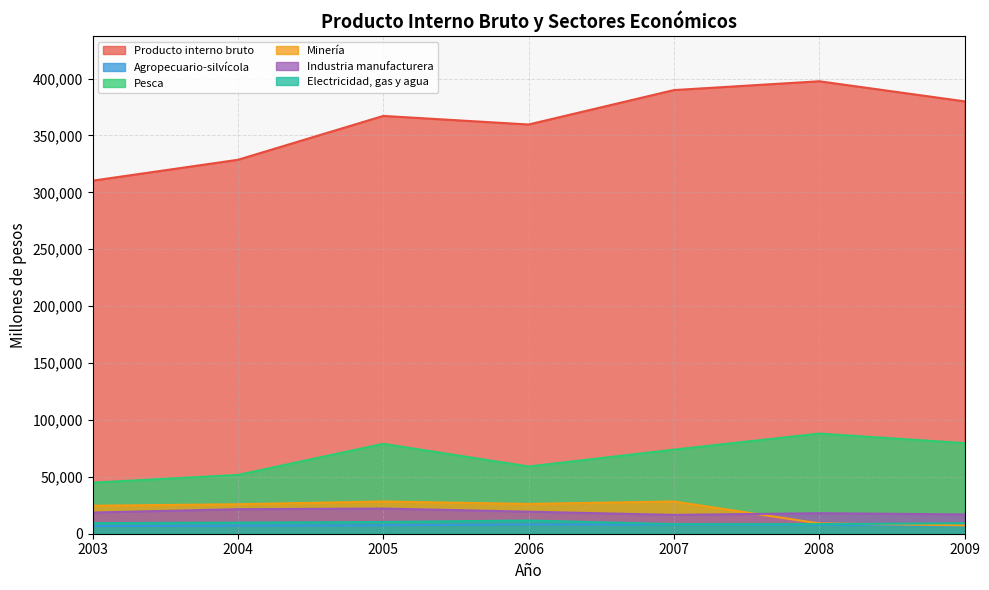

Which category has the highest value in the Pesca series?

2008